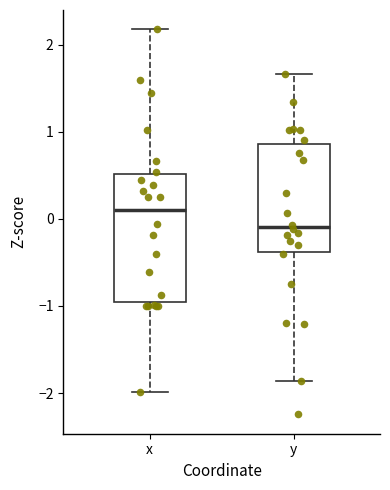

Reading left to right, transcribe this box plot: for each box, give where its median line is, the range the box spans, and where its two whiskers end, as read against the y-axis. The values are not printed on the chart, so give them approximately, as read against the axis.

x: median 0.1, box -1.0 to 0.5, whiskers -2.0 to 2.2
y: median -0.1, box -0.4 to 0.9, whiskers -1.9 to 1.7